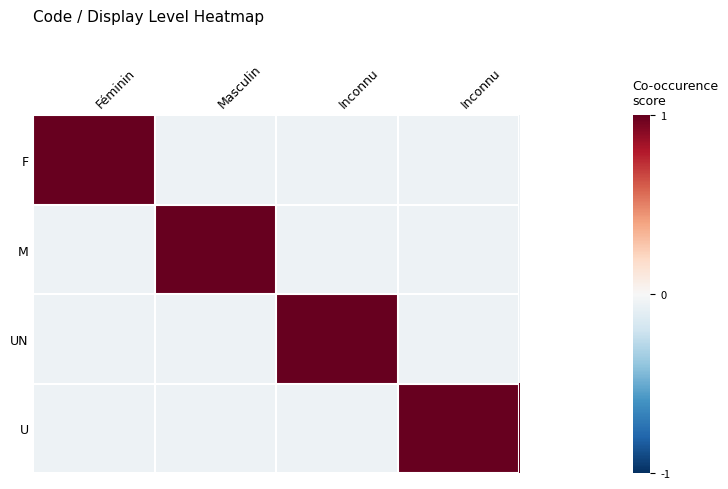

Which label corresponds to the largest value in the chart?

Féminin